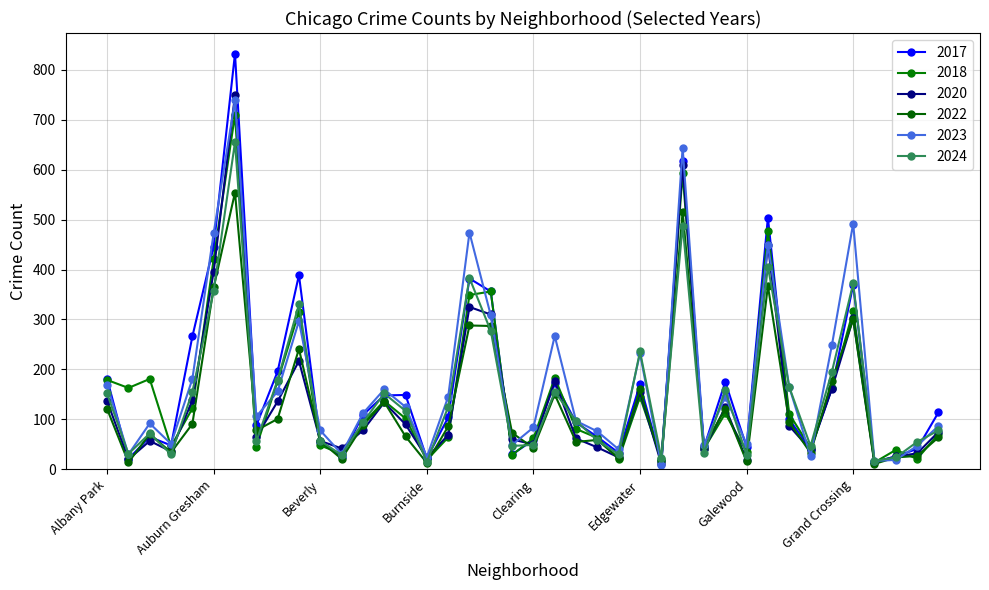

What is the difference between the second highest and second lowest values in the 2022 series?

503